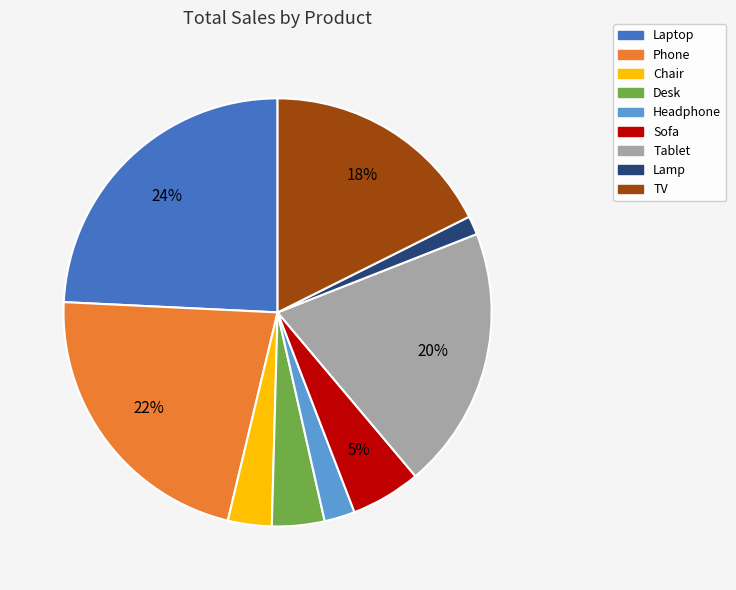

Do Phone and Sofa together represent more than half of the pie?

No